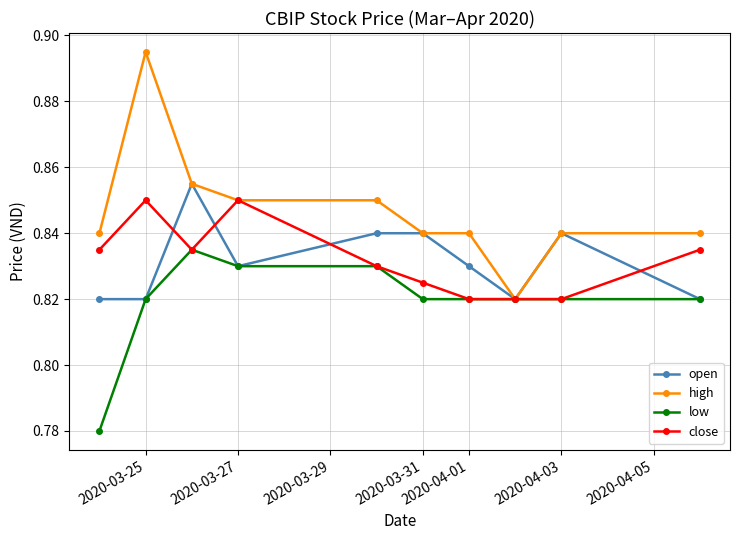

Which series has the widest spread of values?

high